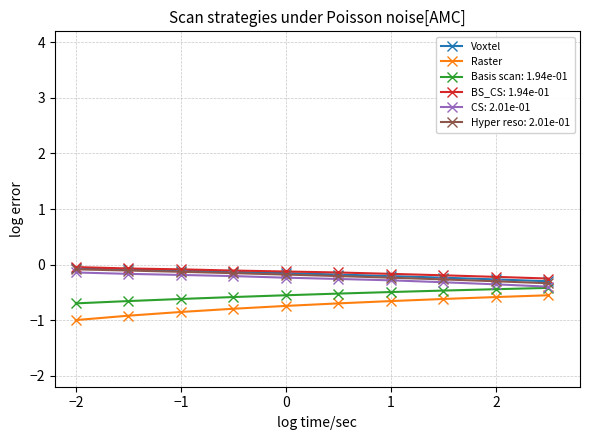

What is the value of the Raster point at the 9th from the left?

-0.6